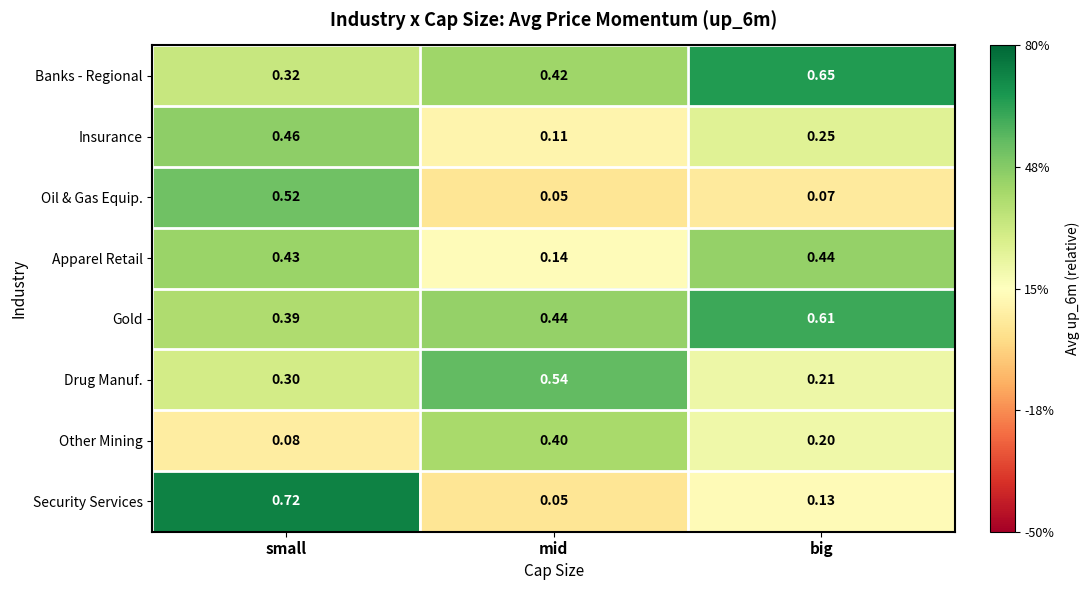

At which label is Oil & Gas Equip. closest to 0?

mid